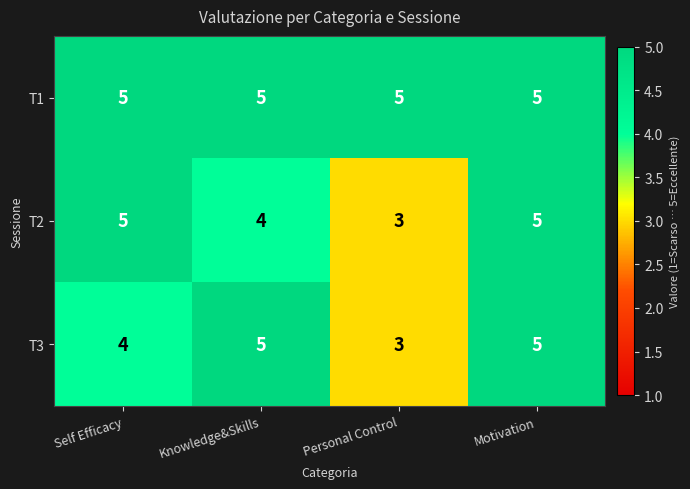

At which label is T3 closest to 4?

Self Efficacy